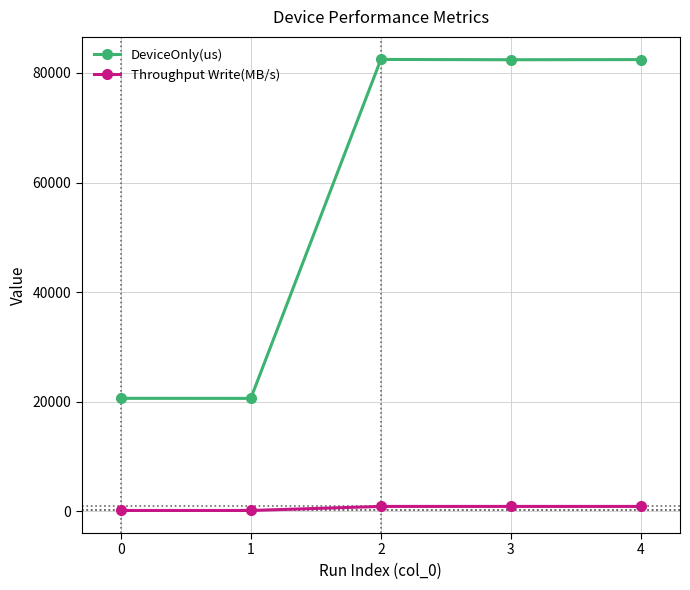

Is it true that DeviceOnly(us) equals 29670.7 at 0?

False